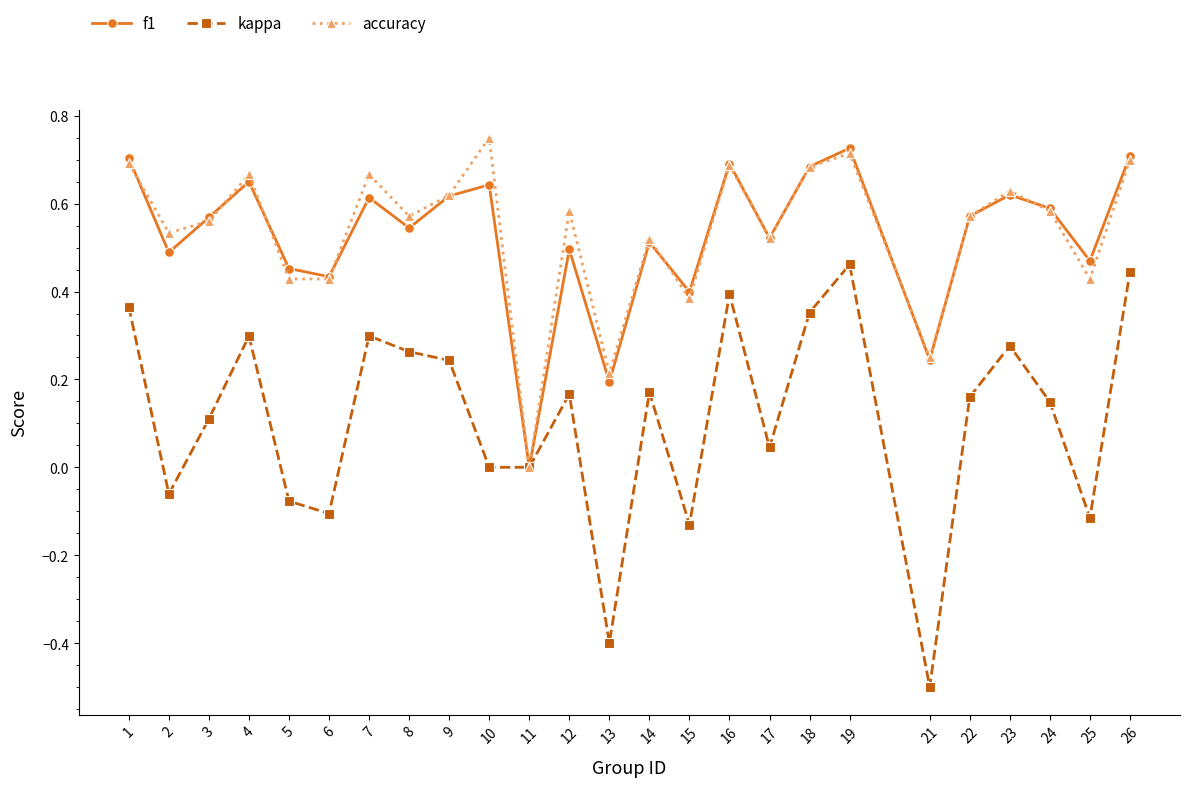

Which series changed the most between 3 and 9?

kappa